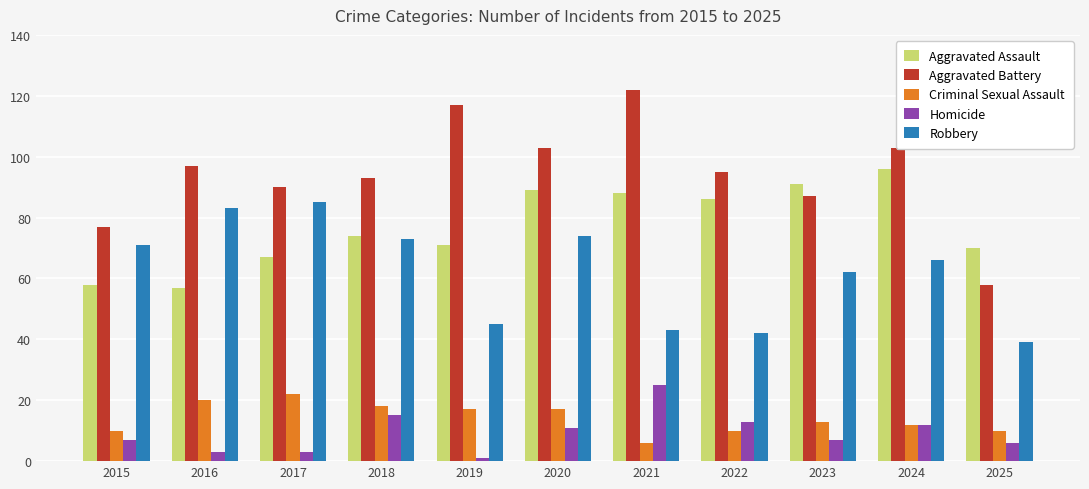

Reading right to left, extract all data points from this chart.

Aggravated Assault: 70	96	91	86	88	89	71	74	67	57	58
Aggravated Battery: 58	103	87	95	122	103	117	93	90	97	77
Criminal Sexual Assault: 10	12	13	10	6	17	17	18	22	20	10
Homicide: 6	12	7	13	25	11	1	15	3	3	7
Robbery: 39	66	62	42	43	74	45	73	85	83	71